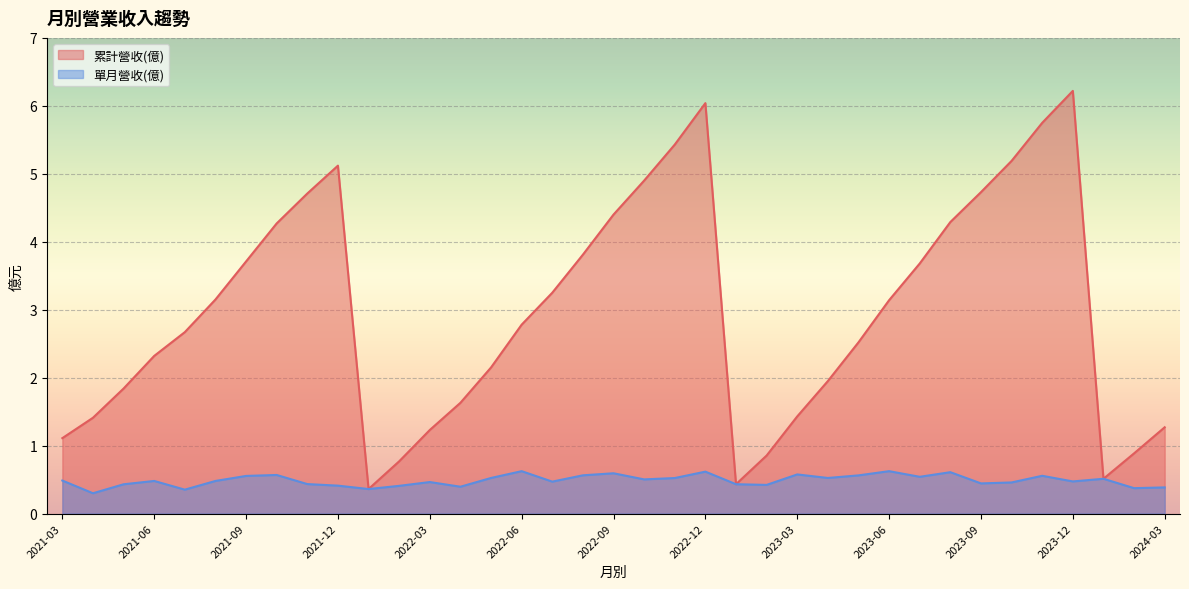

Where does the 累計營收(億) series first go above 2?

2021-06